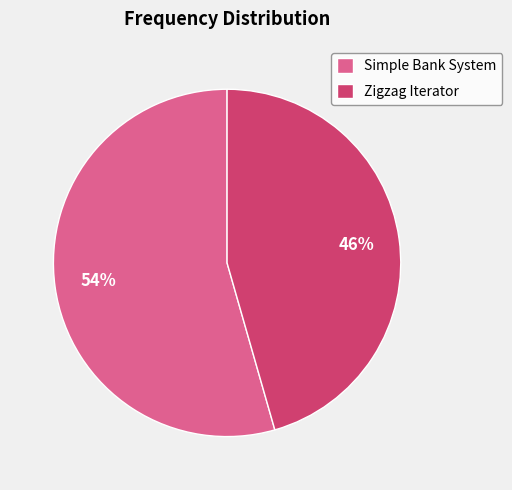

What is the ratio of the value at Simple Bank System to the value at Zigzag Iterator?

1.2